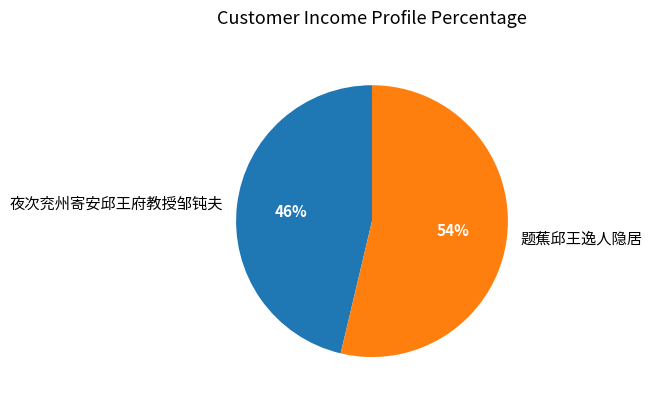

Does 题蕉邱王逸人隐居 account for over 50% of the chart?

Yes